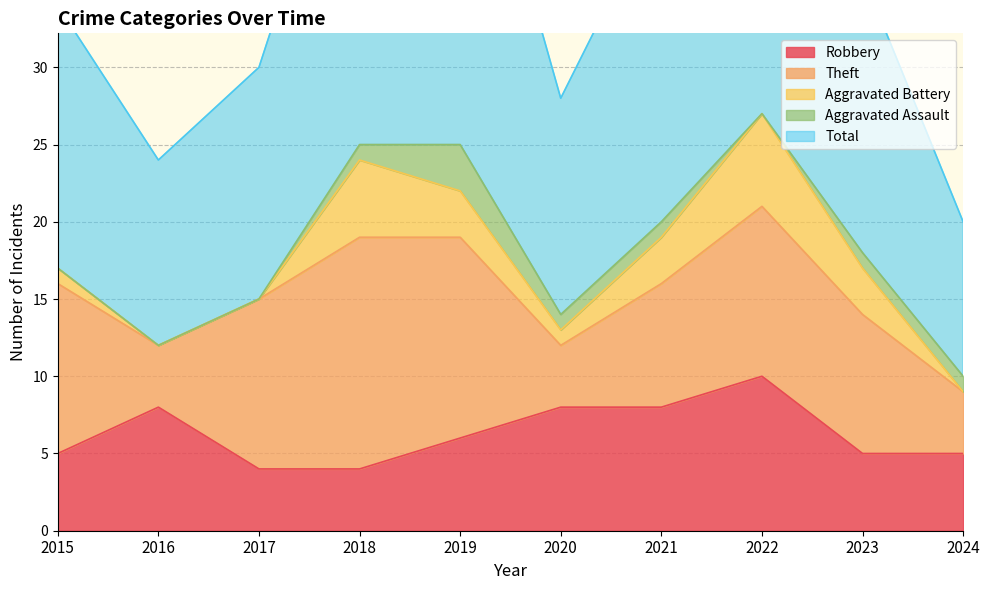

What are all the series names shown in the legend?

Robbery, Theft, Aggravated Battery, Aggravated Assault, Total